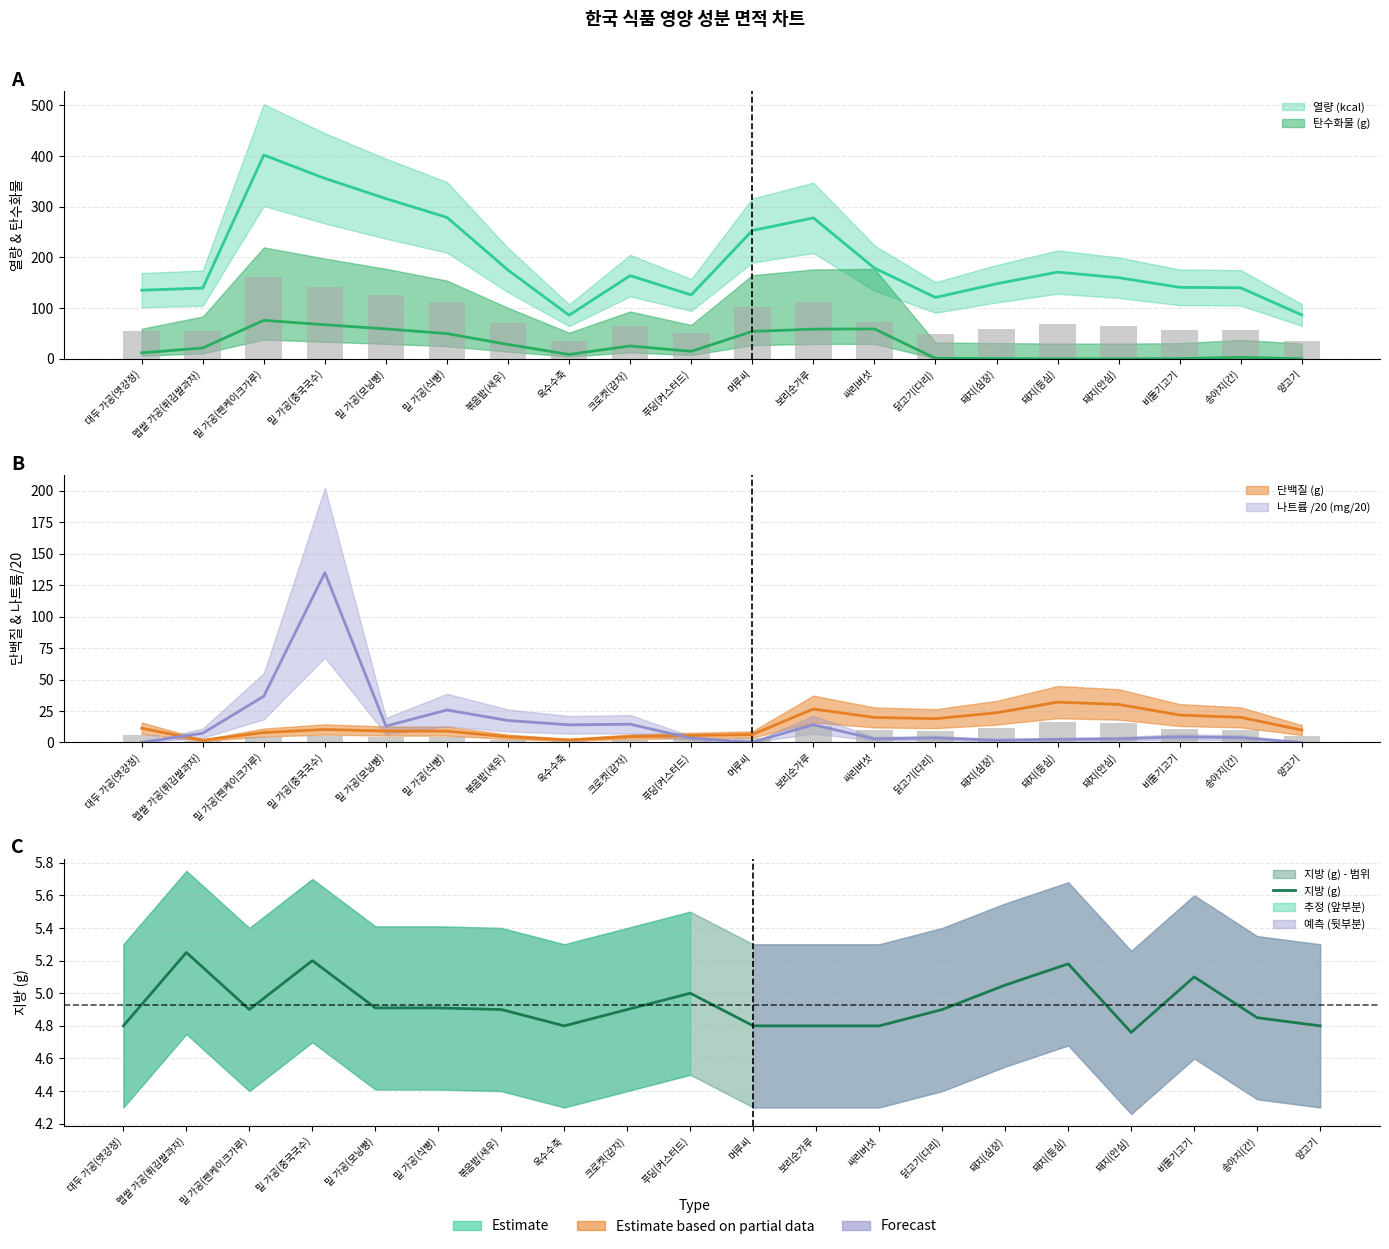

What is the label of the 16th bar from the right?

밀 가공(모닝빵)